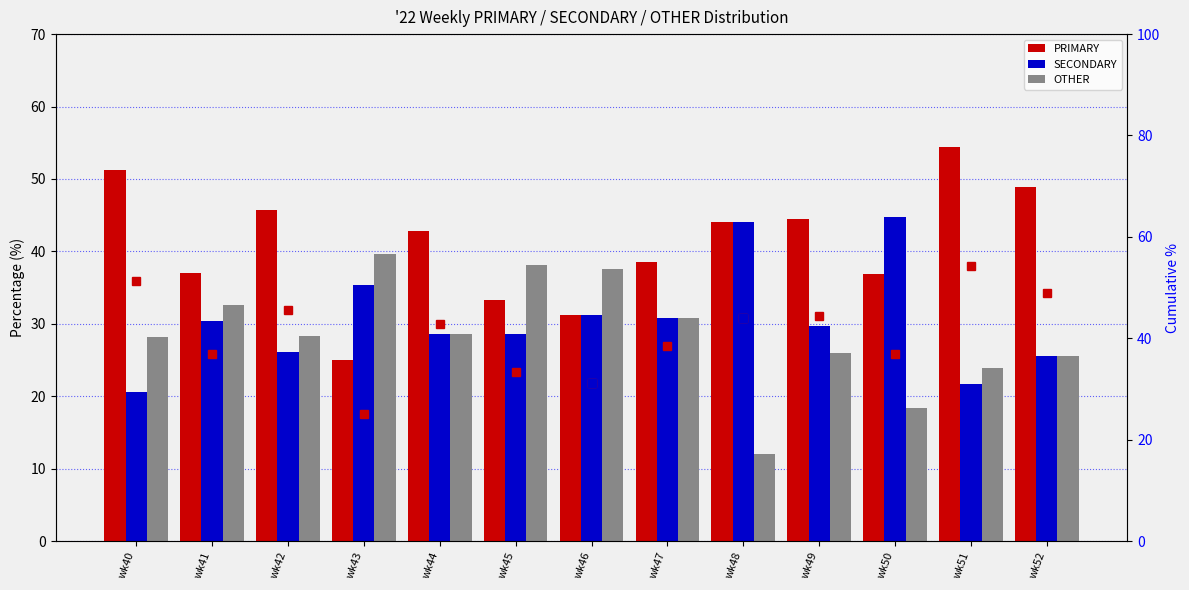

Rank the series at wk40 from highest to lowest value.

PRIMARY, PRIMARY %, OTHER, SECONDARY, SECONDARY %